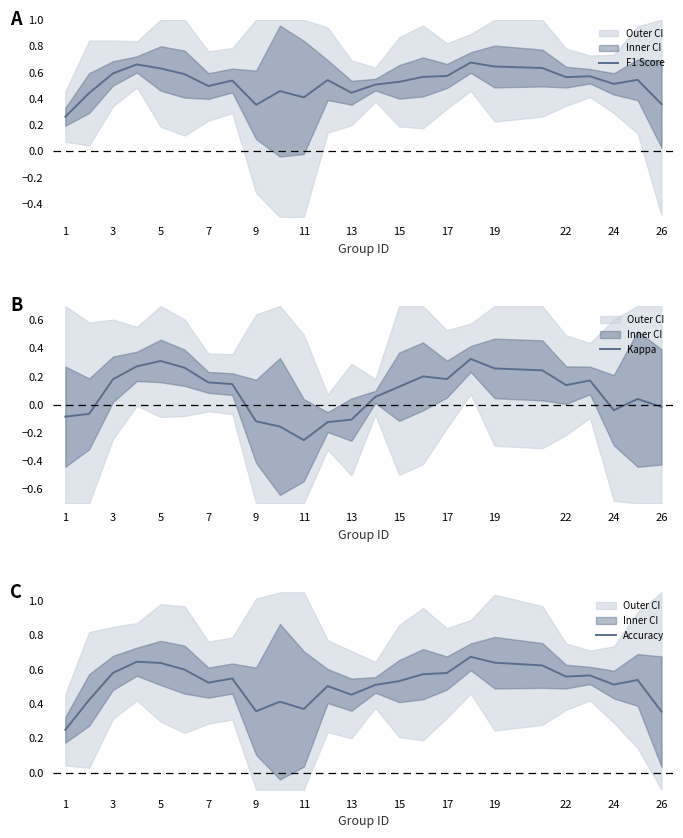

How many lines are shown in the chart?

3